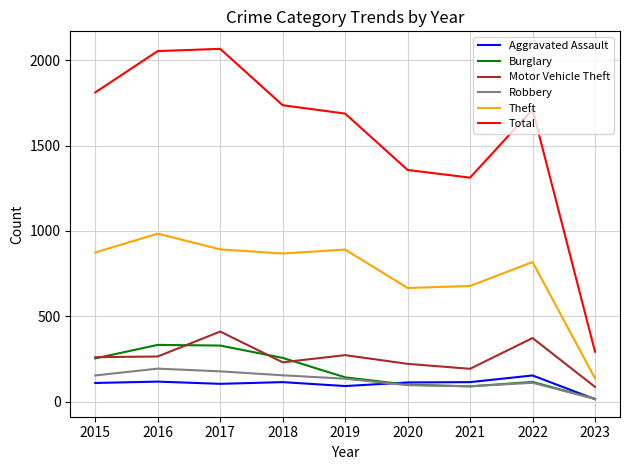

Which series has the largest total across all categories?

Total